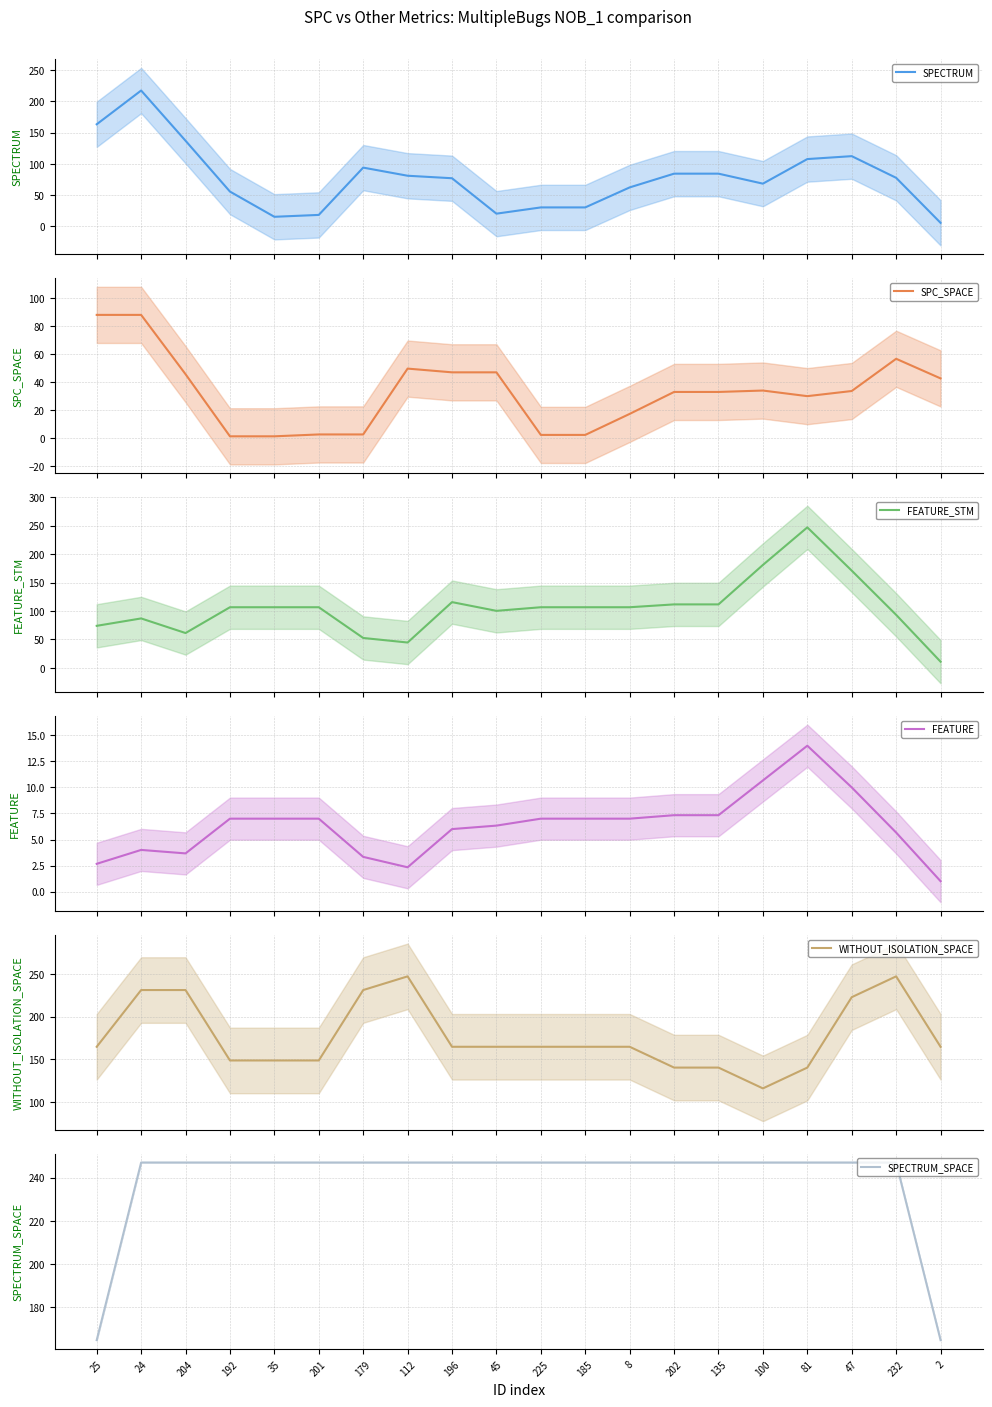

Between 100 and 24, which is larger?

24